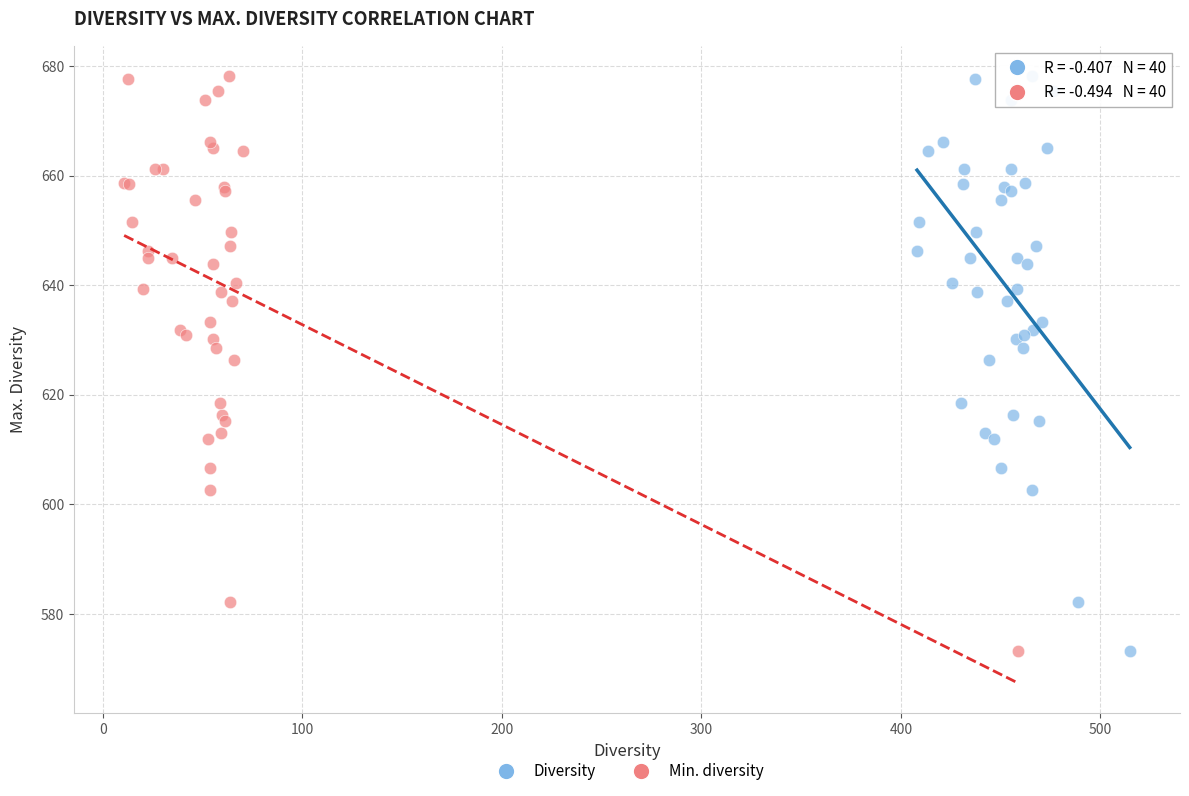

What are all the series names shown in the legend?

Diversity, Min. diversity